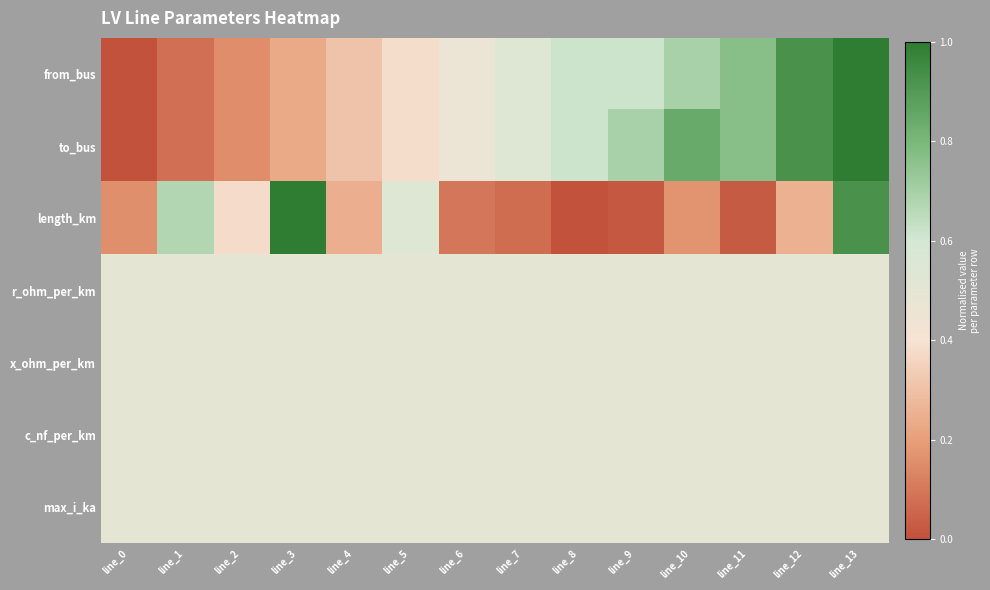

Reading left to right, extract all data points from this chart.

from_bus: line_0=0.0	line_1=0.1	line_2=0.2	line_3=0.2	line_4=0.3	line_5=0.4	line_6=0.5	line_7=0.5	line_8=0.6	line_9=0.6	line_10=0.7	line_11=0.8	line_12=0.9	line_13=1.0
to_bus: line_0=0.0	line_1=0.1	line_2=0.2	line_3=0.2	line_4=0.3	line_5=0.4	line_6=0.5	line_7=0.5	line_8=0.6	line_9=0.7	line_10=0.8	line_11=0.8	line_12=0.9	line_13=1.0
length_km: line_0=0.2	line_1=0.7	line_2=0.4	line_3=1.0	line_4=0.2	line_5=0.5	line_6=0.1	line_7=0.1	line_8=0.0	line_9=0.0	line_10=0.2	line_11=0.0	line_12=0.3	line_13=0.9
r_ohm_per_km: line_0=0.5	line_1=0.5	line_2=0.5	line_3=0.5	line_4=0.5	line_5=0.5	line_6=0.5	line_7=0.5	line_8=0.5	line_9=0.5	line_10=0.5	line_11=0.5	line_12=0.5	line_13=0.5
x_ohm_per_km: line_0=0.5	line_1=0.5	line_2=0.5	line_3=0.5	line_4=0.5	line_5=0.5	line_6=0.5	line_7=0.5	line_8=0.5	line_9=0.5	line_10=0.5	line_11=0.5	line_12=0.5	line_13=0.5
c_nf_per_km: line_0=0.5	line_1=0.5	line_2=0.5	line_3=0.5	line_4=0.5	line_5=0.5	line_6=0.5	line_7=0.5	line_8=0.5	line_9=0.5	line_10=0.5	line_11=0.5	line_12=0.5	line_13=0.5
max_i_ka: line_0=0.5	line_1=0.5	line_2=0.5	line_3=0.5	line_4=0.5	line_5=0.5	line_6=0.5	line_7=0.5	line_8=0.5	line_9=0.5	line_10=0.5	line_11=0.5	line_12=0.5	line_13=0.5